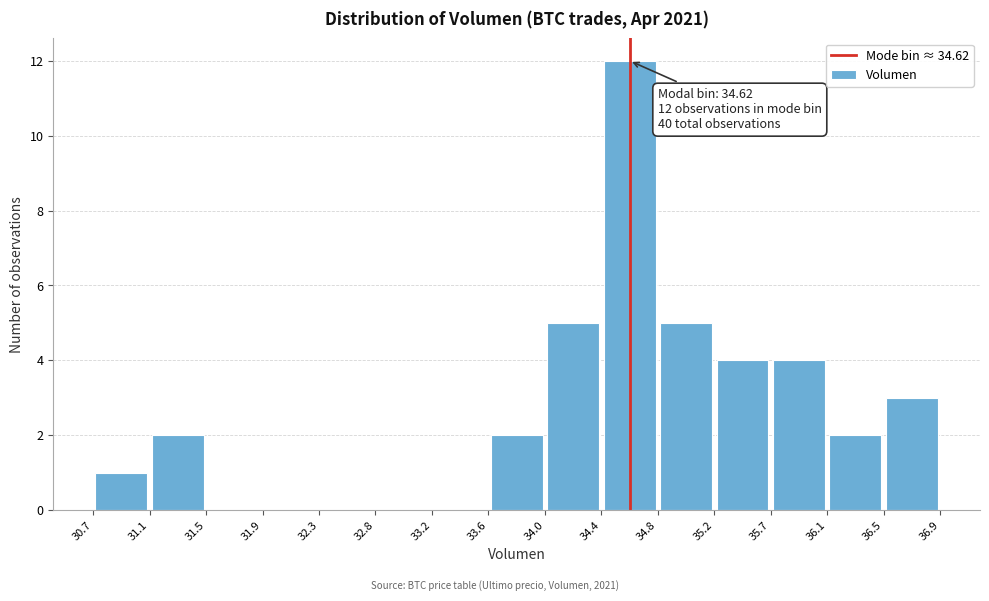

Which range on the x-axis has the tallest bar?

34.4 to 34.8